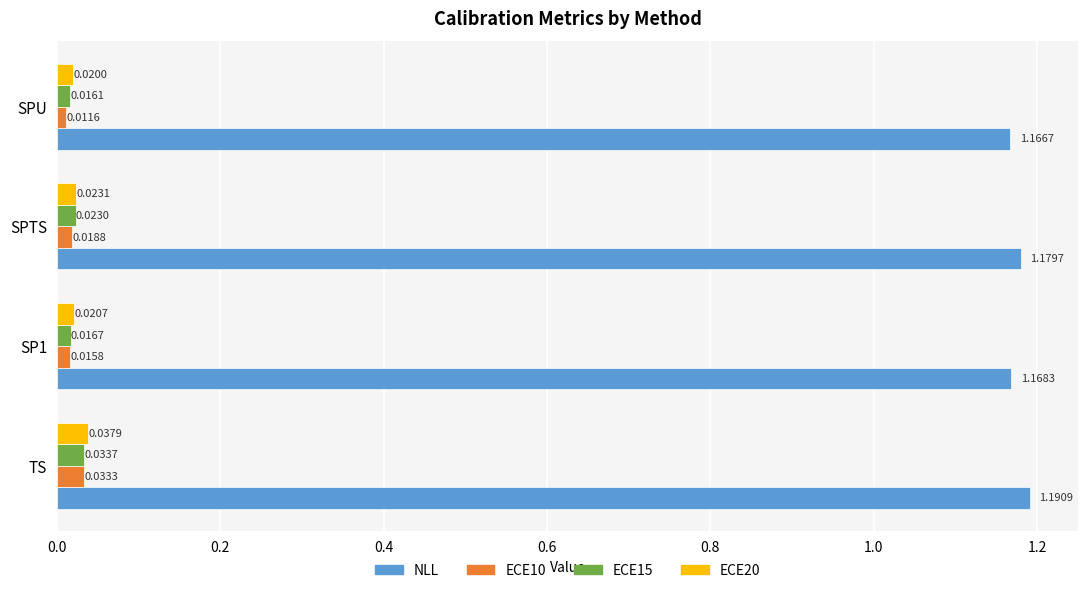

List the labels in order of NLL value, smallest first.

SPU, SP1, SPTS, TS